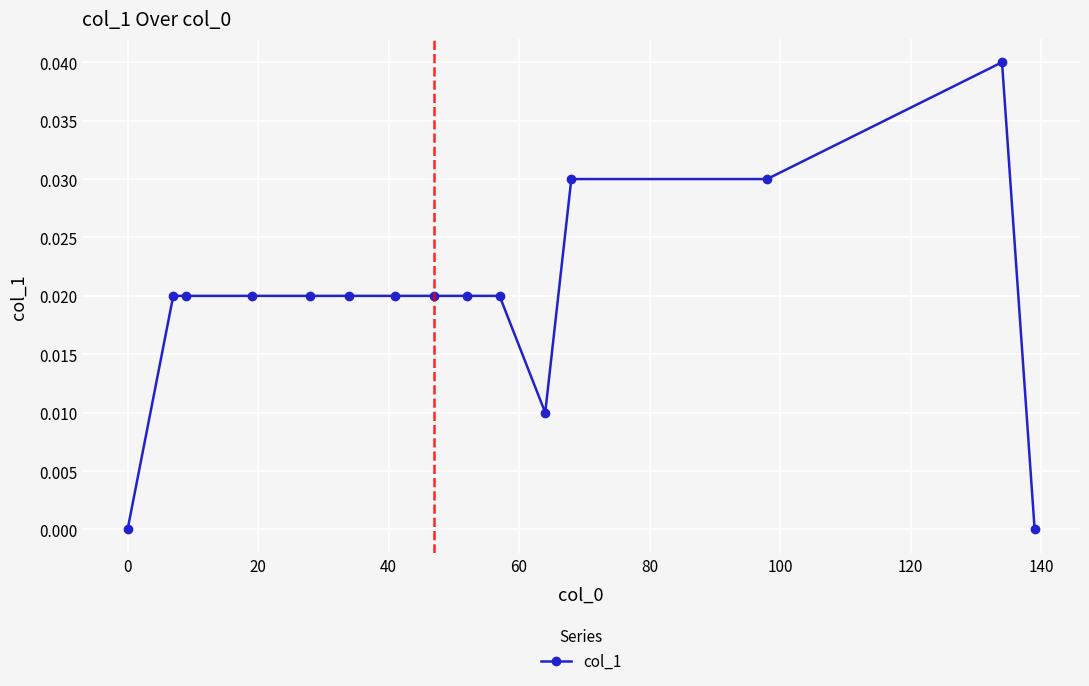

Does the chart have visible grid lines?

Yes